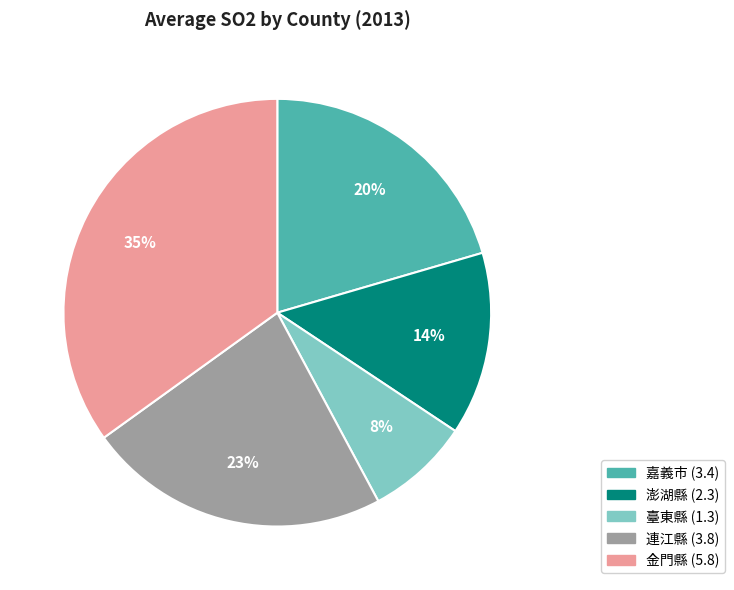

Which slice is the largest?

金門縣